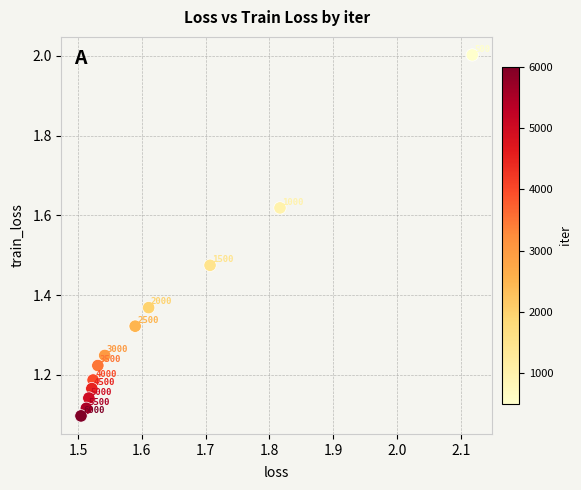

What is the range of Y values (max minus min)?

0.9